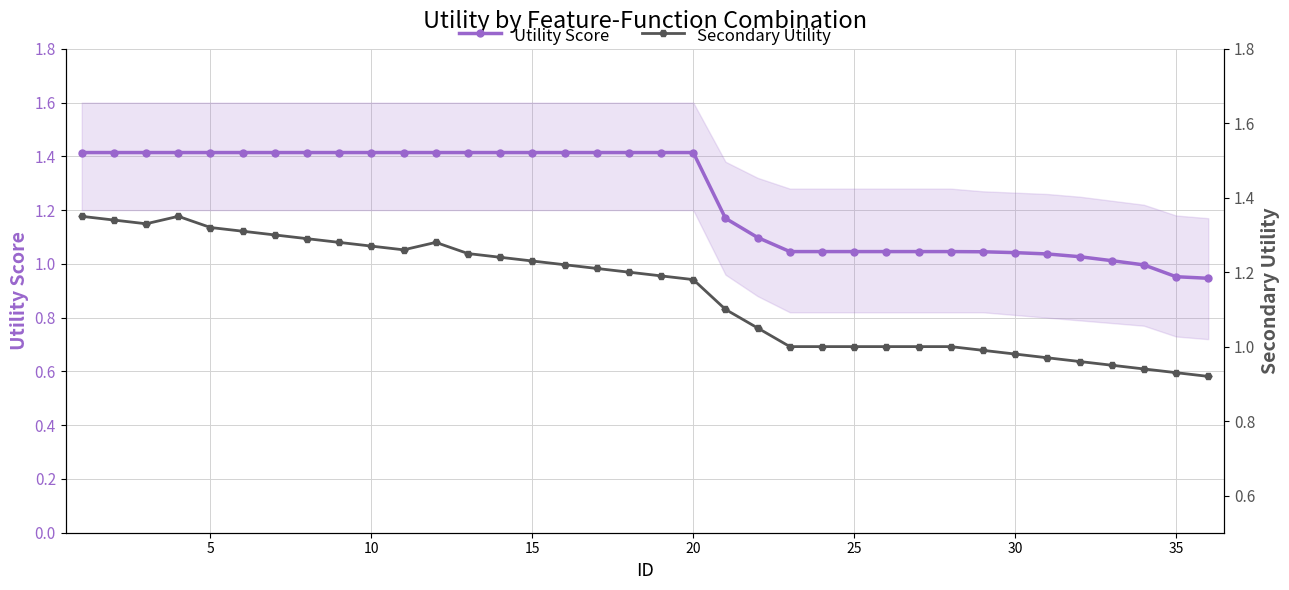

Which series changed the most between 20 and 25?

Utility Score